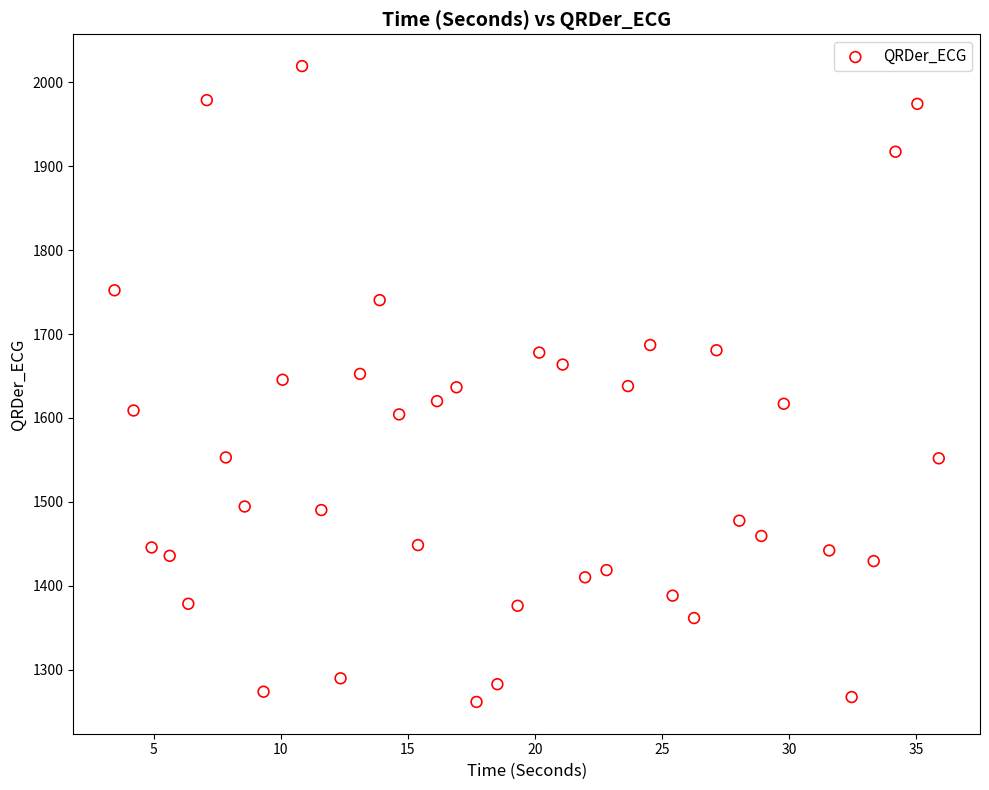

What is the range of Y values (max minus min)?

758.2